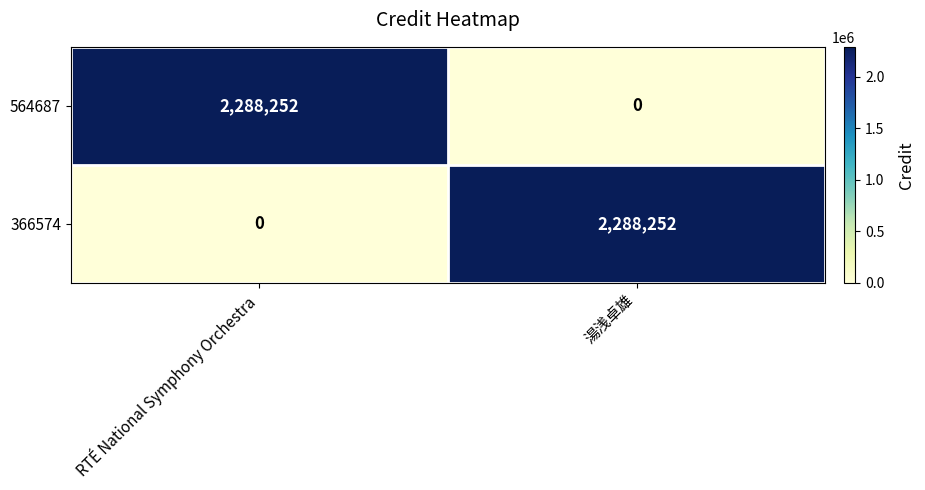

What is the difference between the 564687 values at 湯浅卓雄 and RTÉ National Symphony Orchestra?

2288252